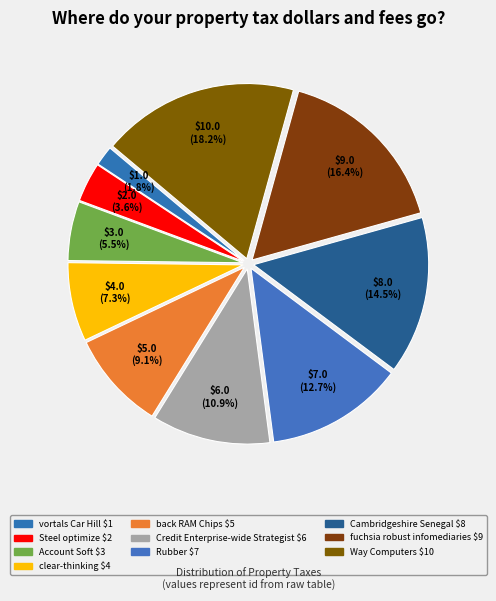

How much of the chart is everything except Cambridgeshire Senegal?

85.5%